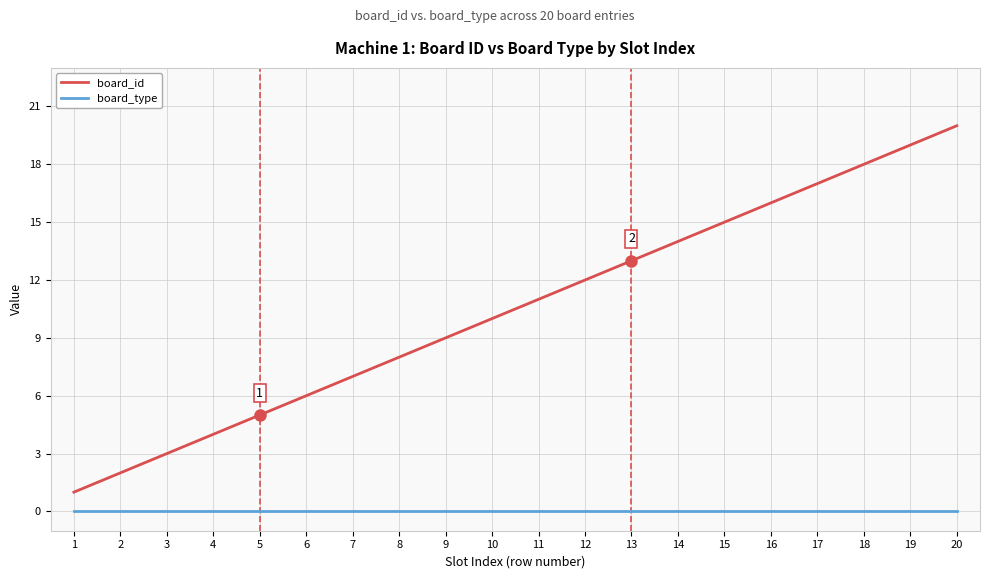

At 18, list the series in order from smallest to largest.

board_type, board_id